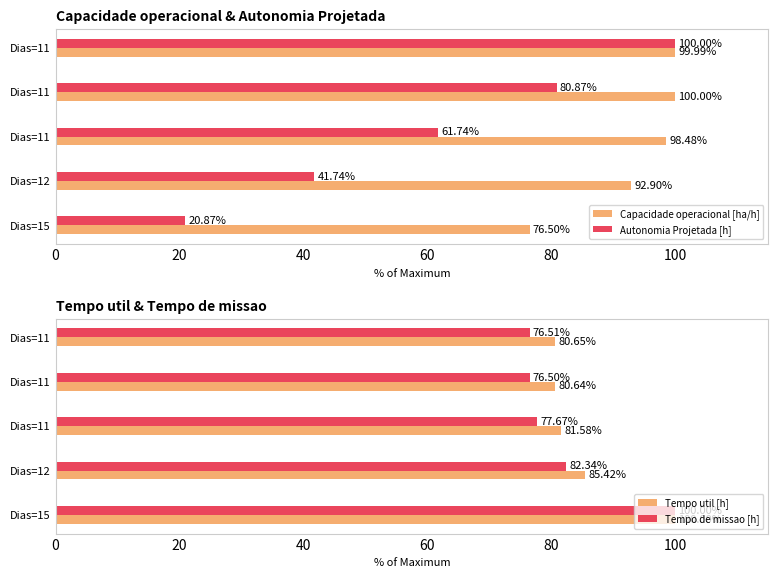

How many values in the Autonomia Projetada [h] series exceed 61?

3